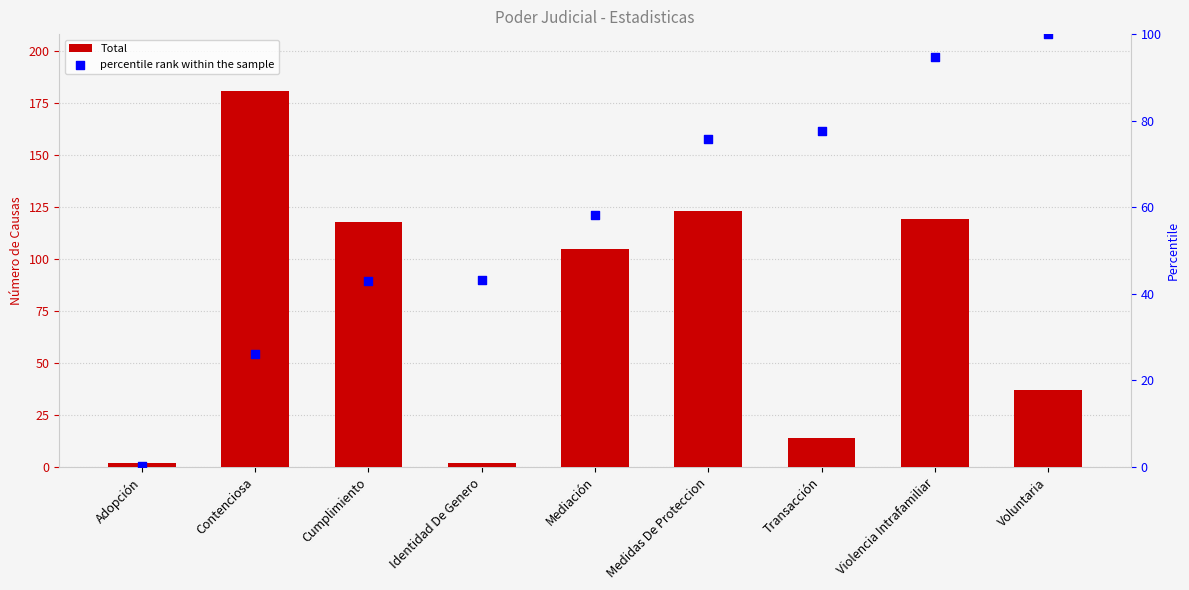

What is the total value across all series at Medidas De Proteccion?

198.7